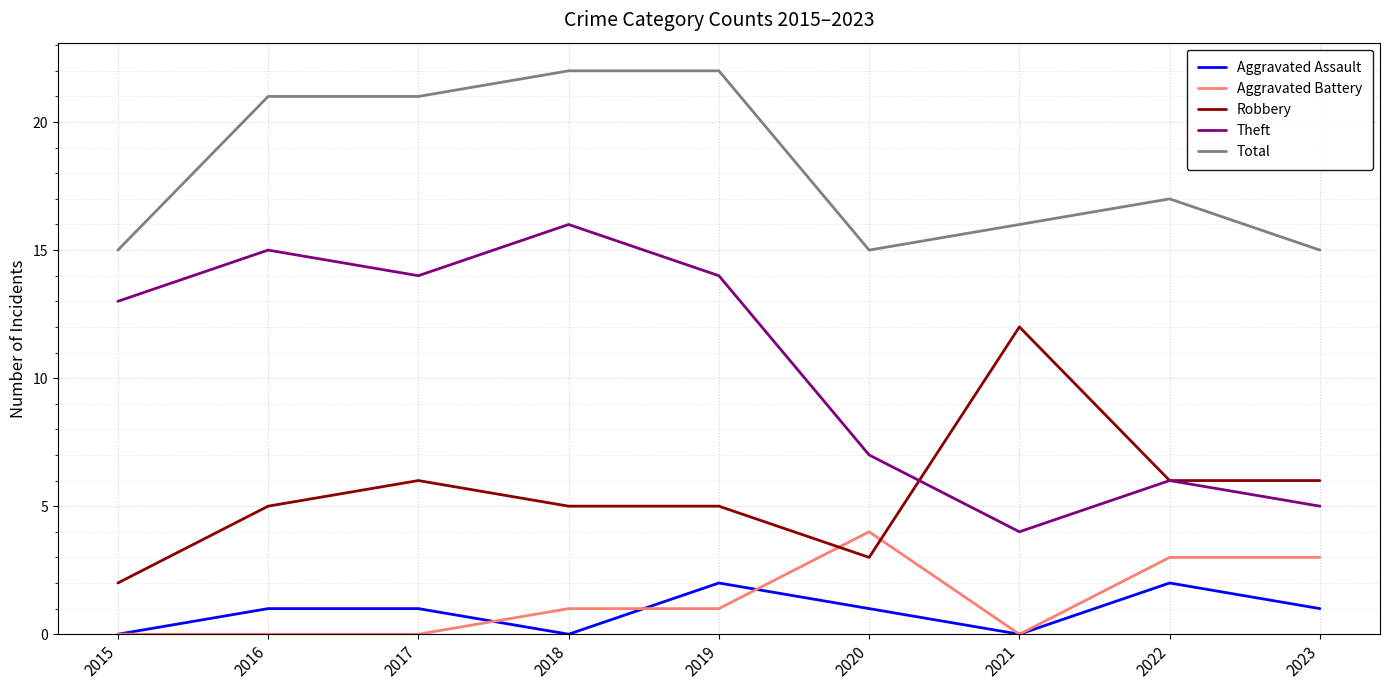

What is the maximum value for Aggravated Assault?

2